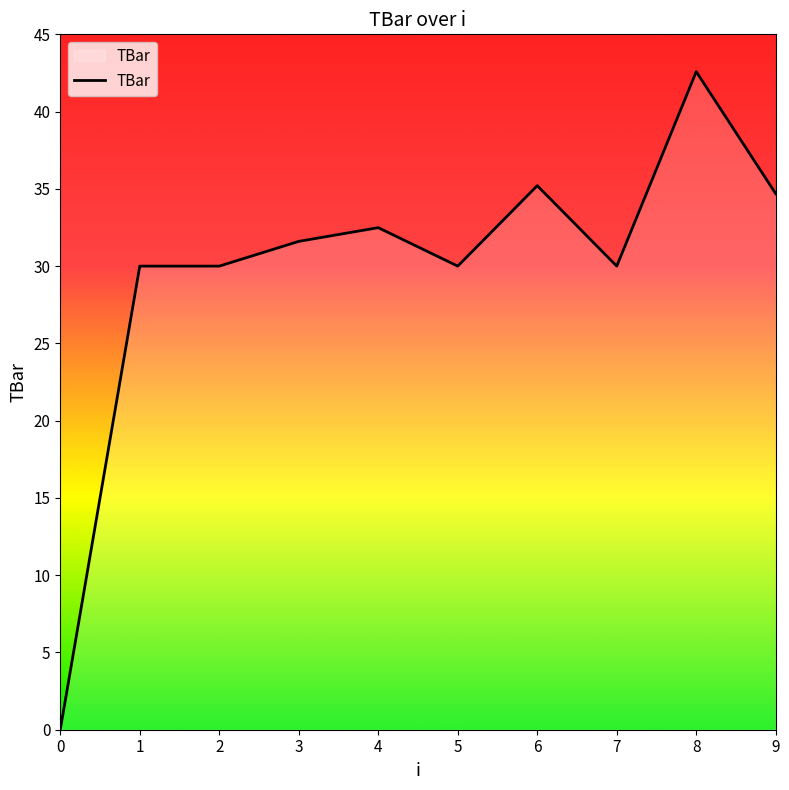

Is it true that the value at 9 is 13.5?

False